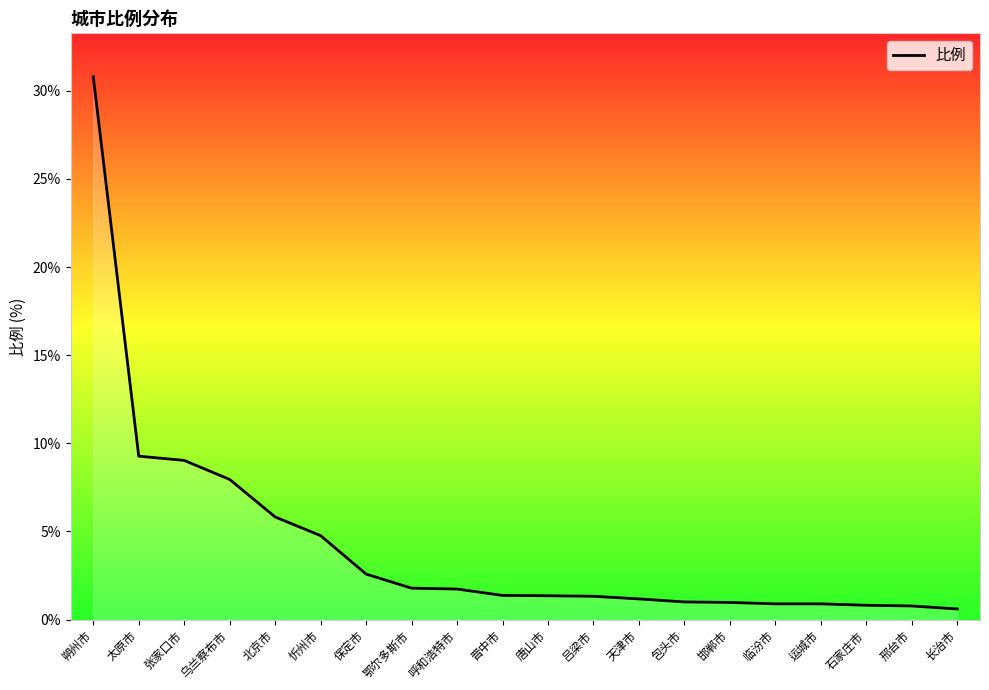

What position from the right is 忻州市?

15